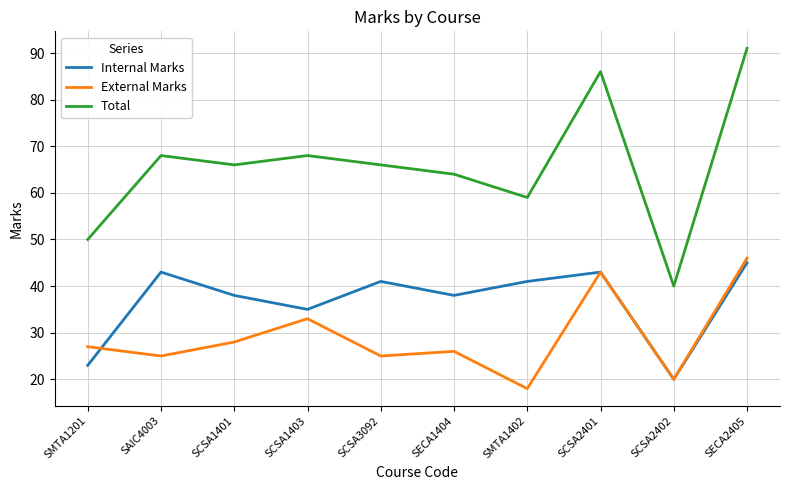

True or false: External Marks has more than 1 points higher than both neighbors.

True